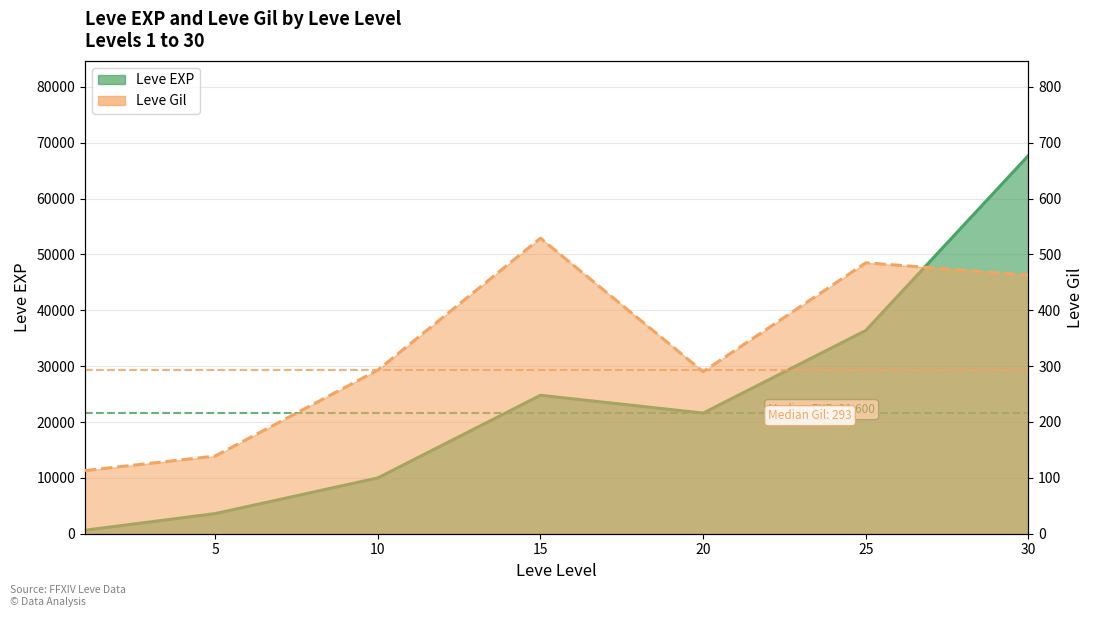

List the series in order of their peak value, highest first.

Leve EXP line, Leve Gil line